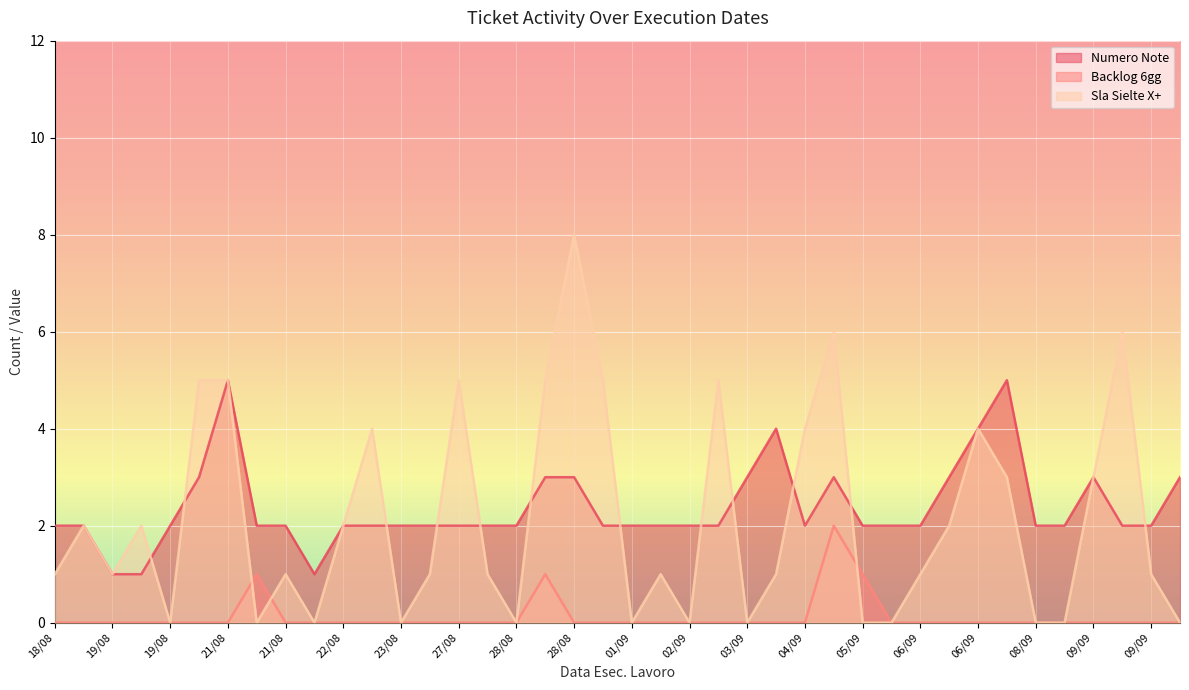

How many lines are shown in the chart?

3